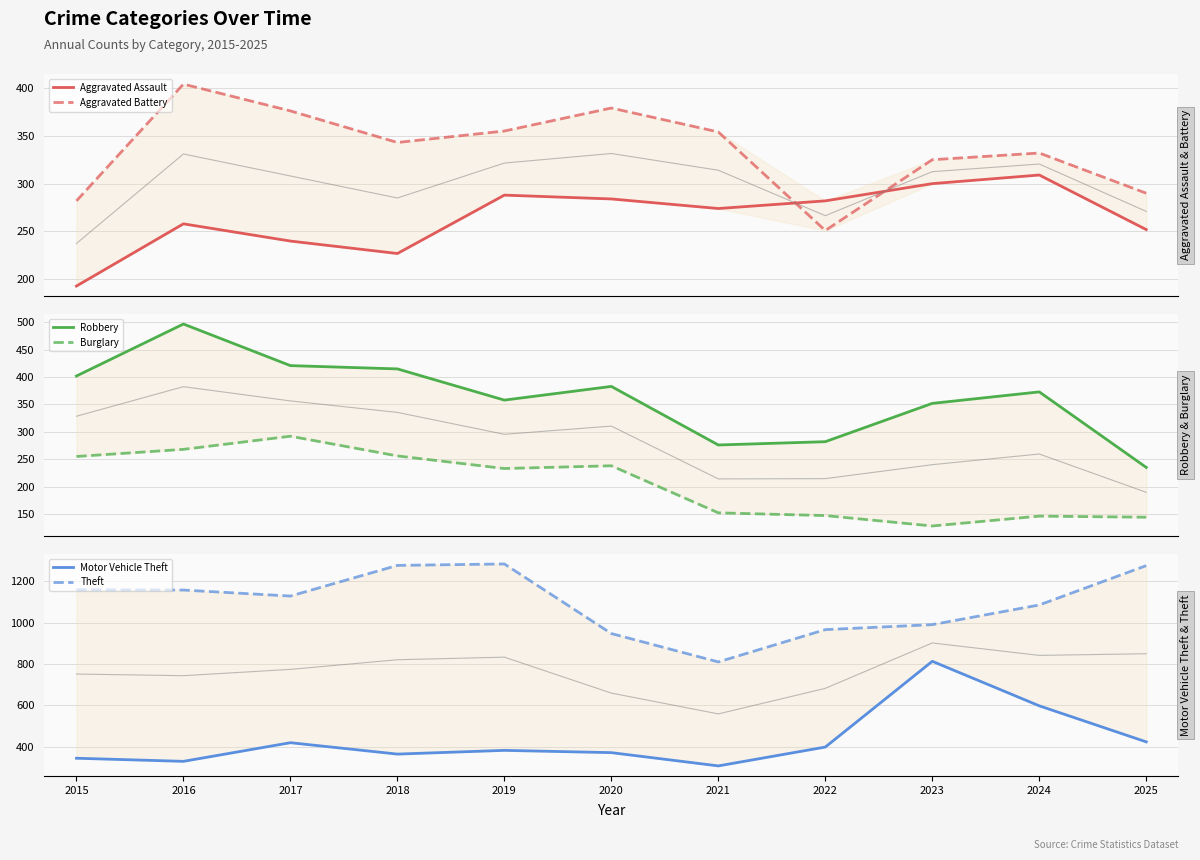

Is it true that Burglary equals 292 at 2017?

True